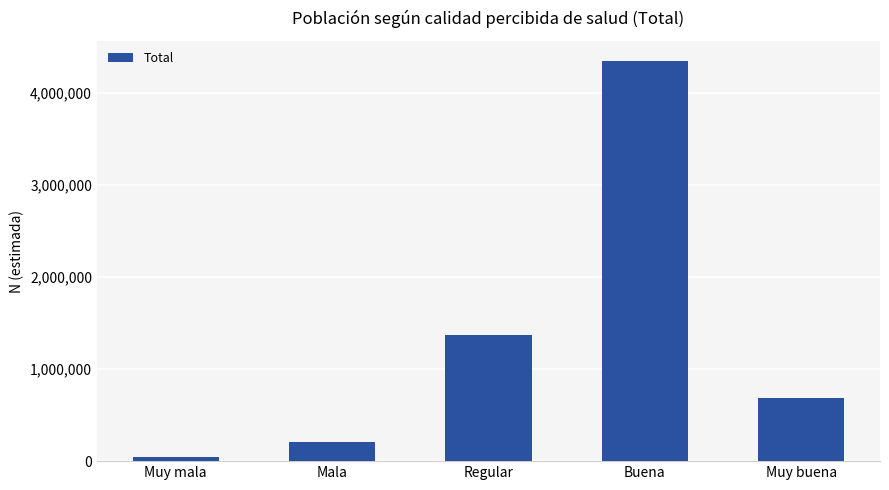

What is the maximum value shown in the chart?

4343946